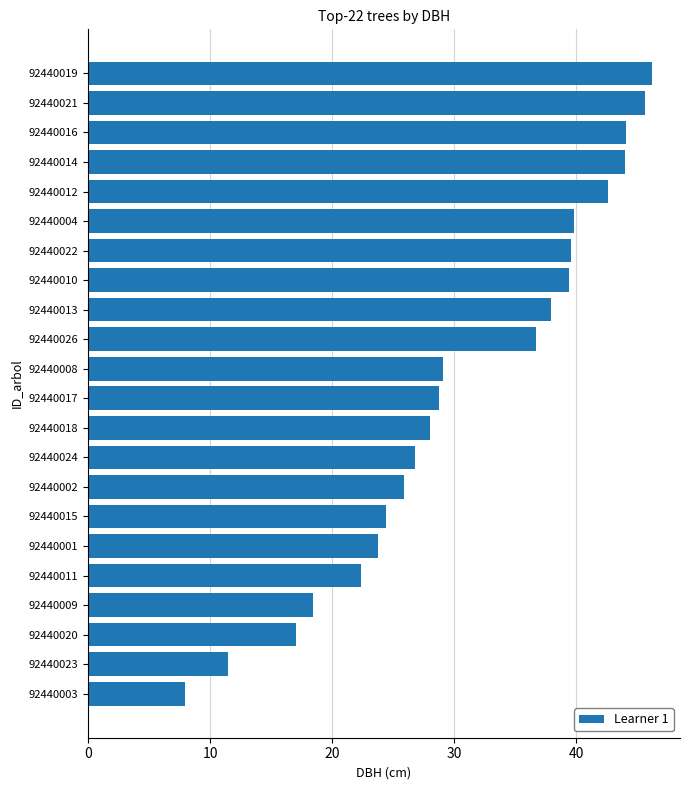

How many bars are there in total?

22